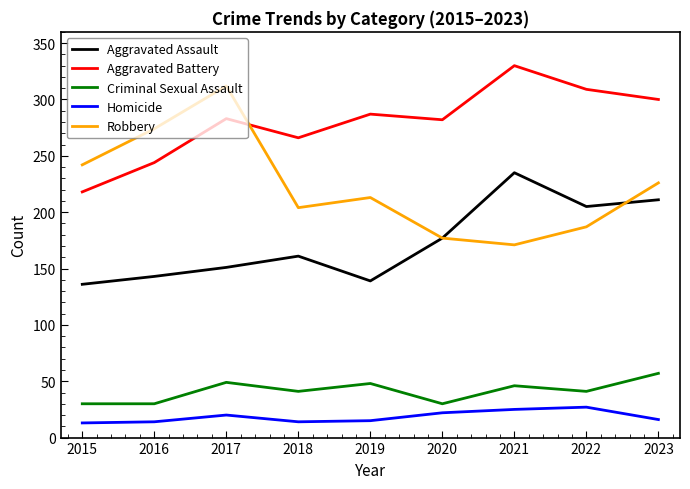

Count the number of data series in this chart.

5